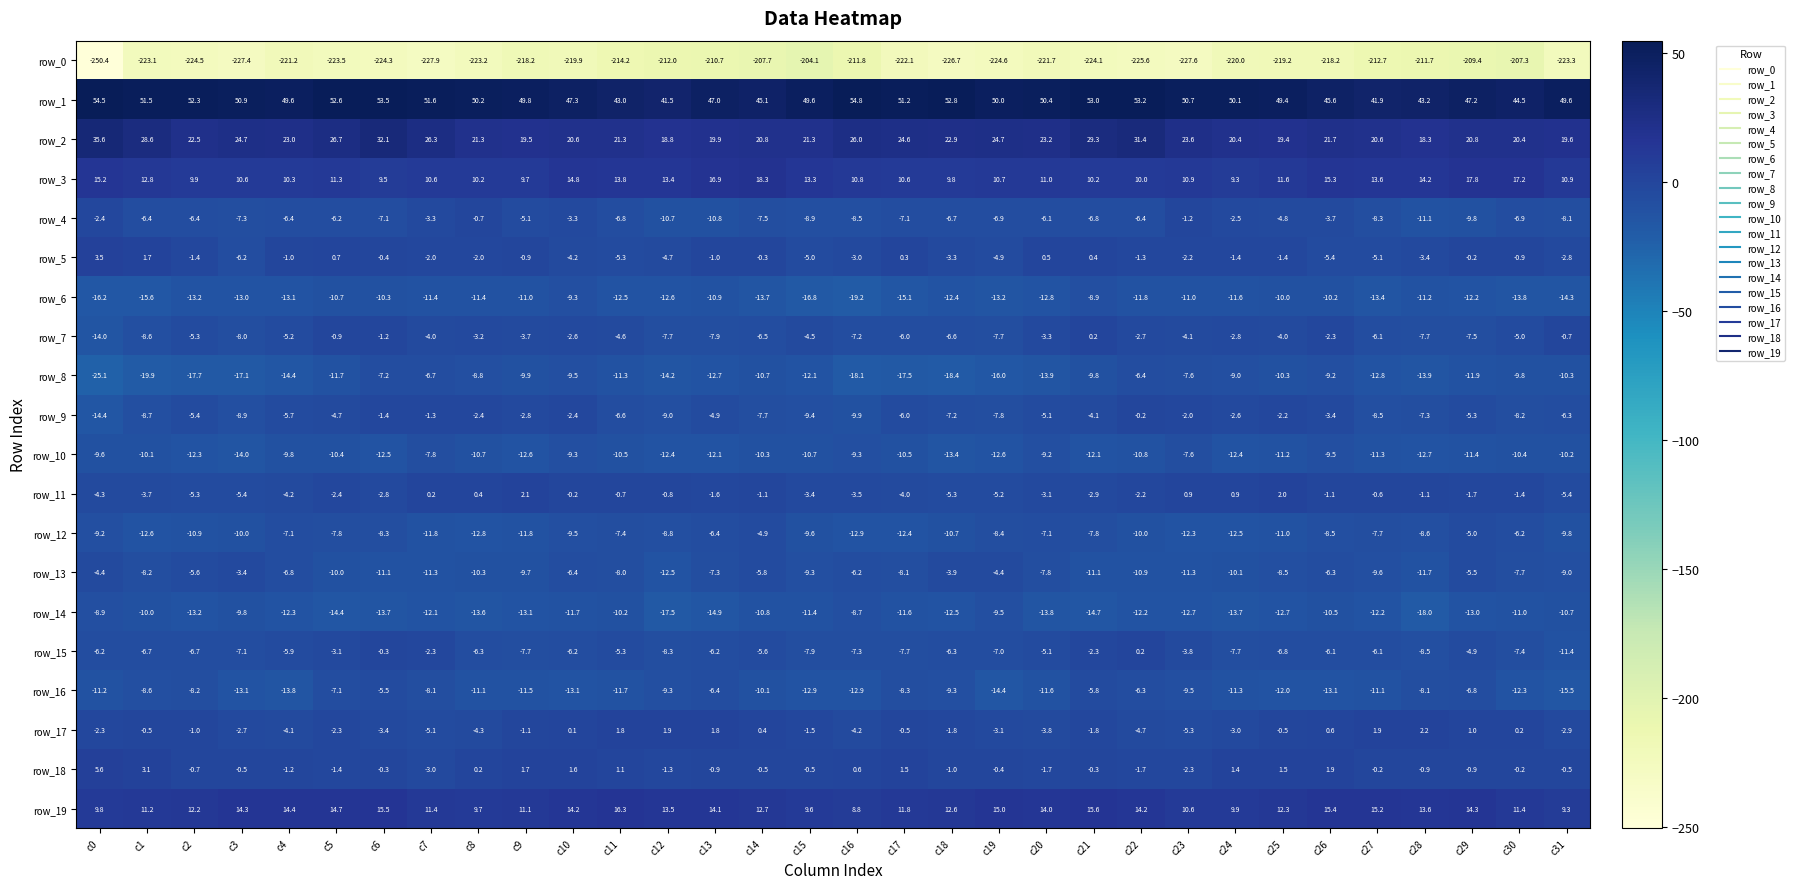

How many data points in row_0 are less than -221?

17